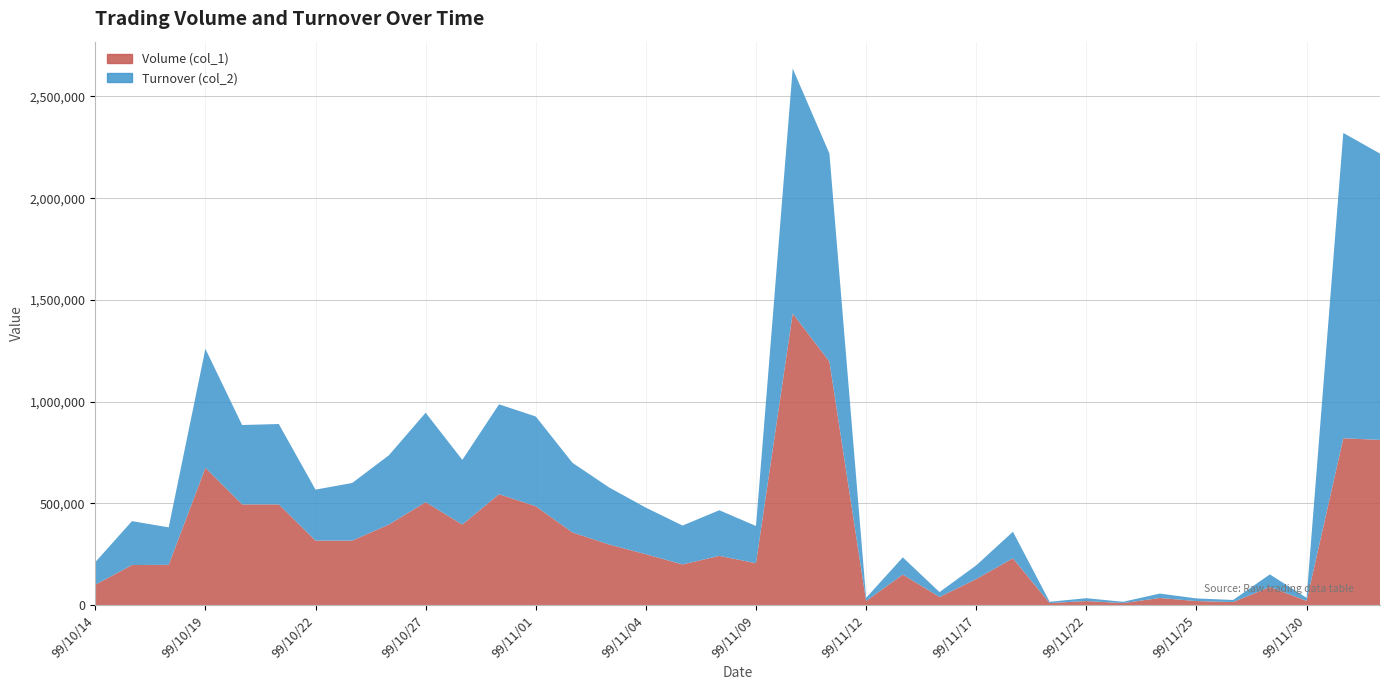

Reading left to right, extract all data points from this chart.

Volume (col_1): 100000	197000	198000	675000	495000	495000	317000	317000	396000	506000	396000	545000	486000	357000	298000	250000	200000	242000	206000	1433000	1197000	20000	150000	40000	128000	230000	10000	20000	10000	35000	20000	15000	89000	21000	820000	812000
Turnover (col_2): 111000	215720	184140	584460	390060	395010	250430	283280	340560	439460	317790	441840	440970	342450	280080	229000	191000	224240	182930	1204130	1022590	15800	84700	24000	67380	130700	6400	14000	6300	21700	12900	10200	62020	14750	1500430	1406990